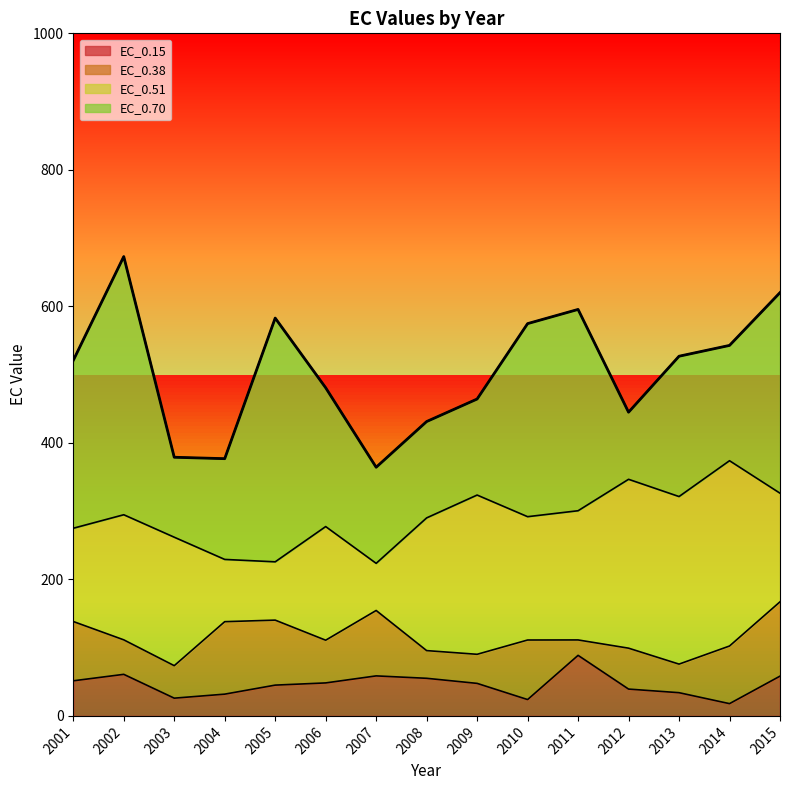

What is the minimum value shown in the chart?

18.0